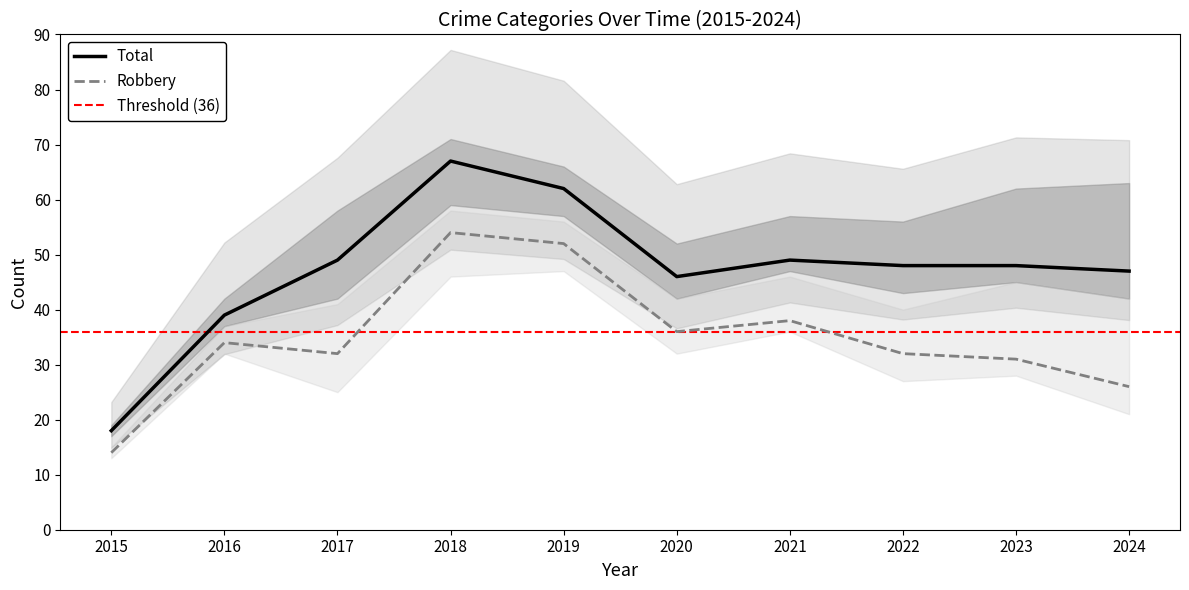

What is the difference between the maximum and second lowest values in the Robbery series?

28